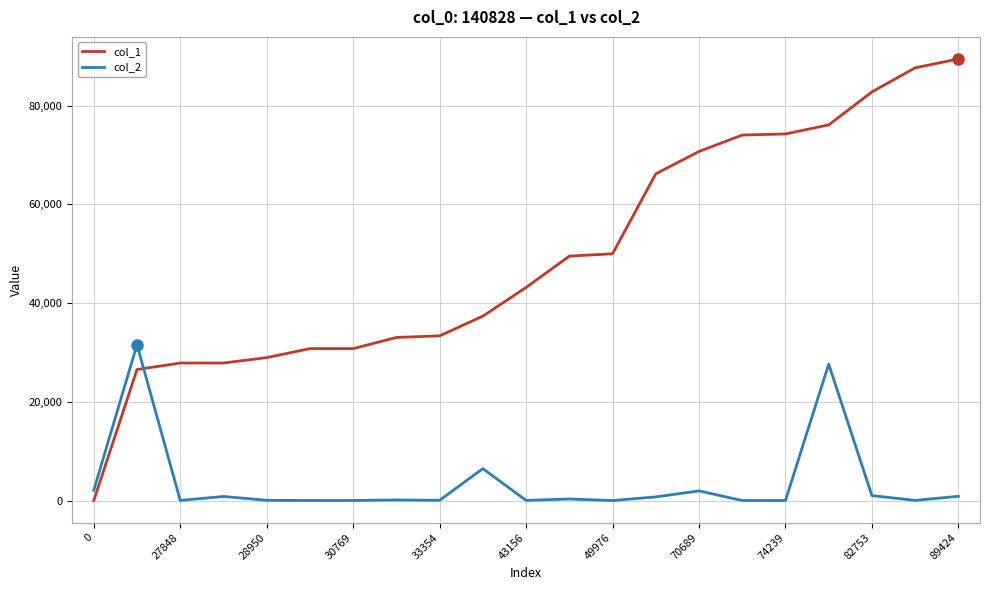

Rank the series by their maximum value, from highest to lowest.

col_1, col_2